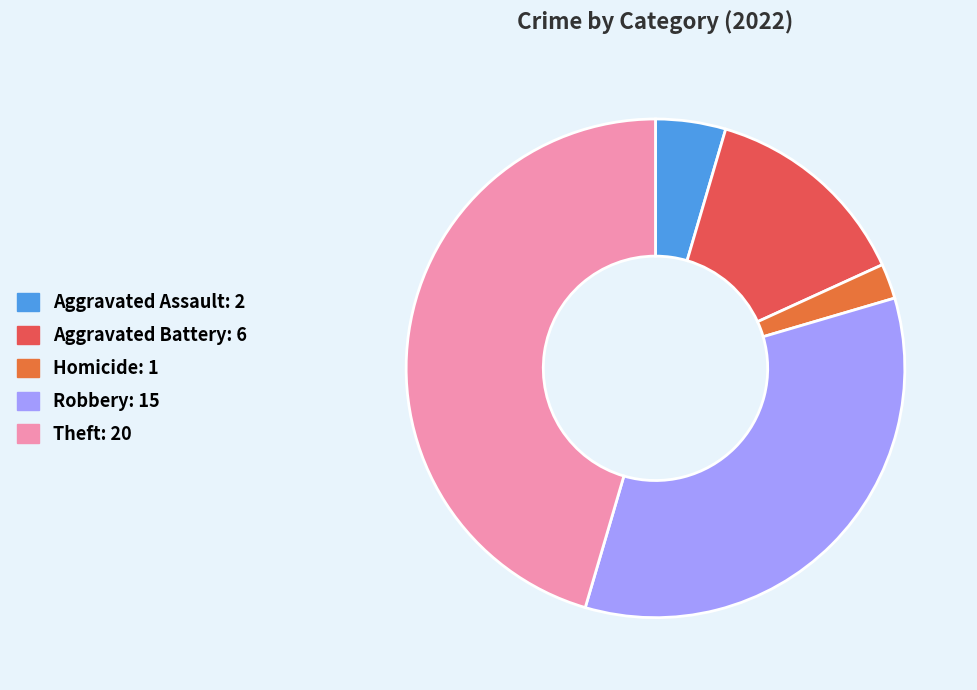

Does any single category account for the majority?

No